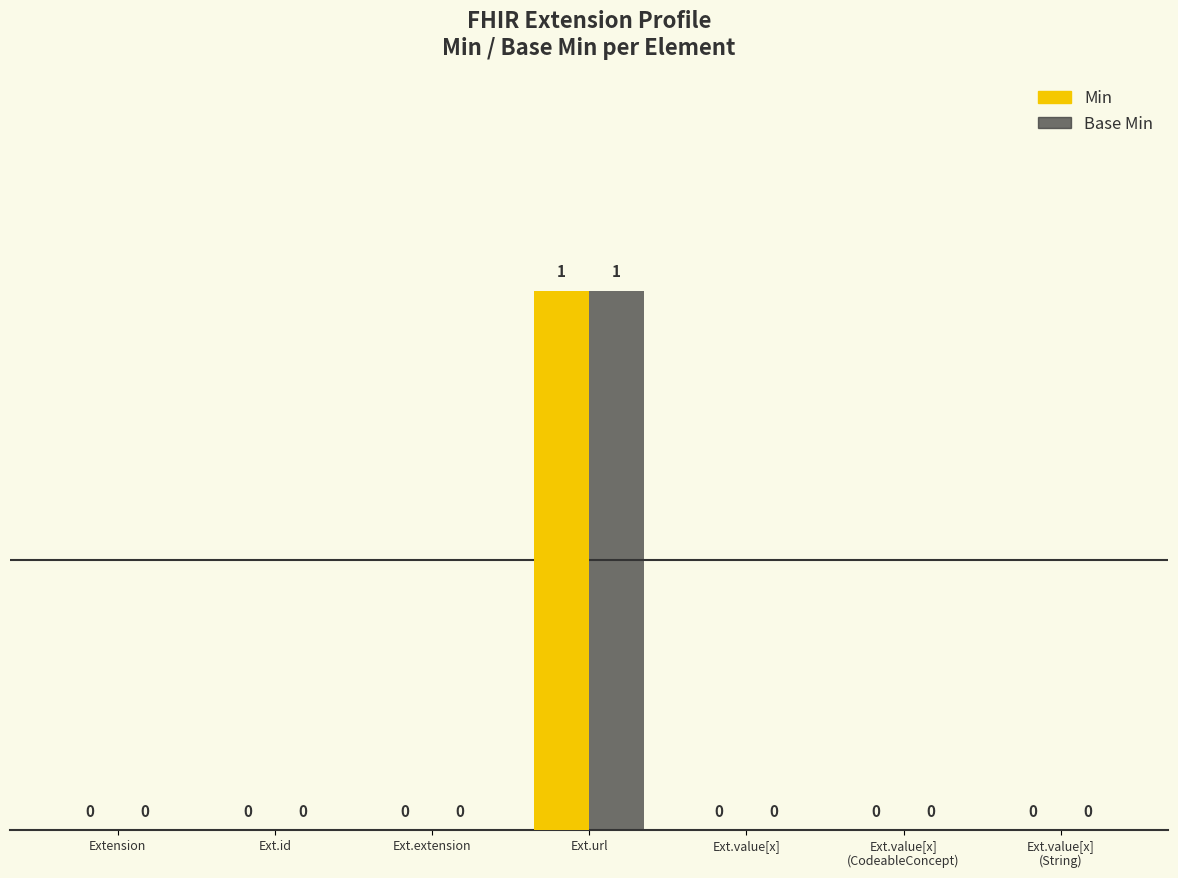

How many values in the Min series exceed 0?

1